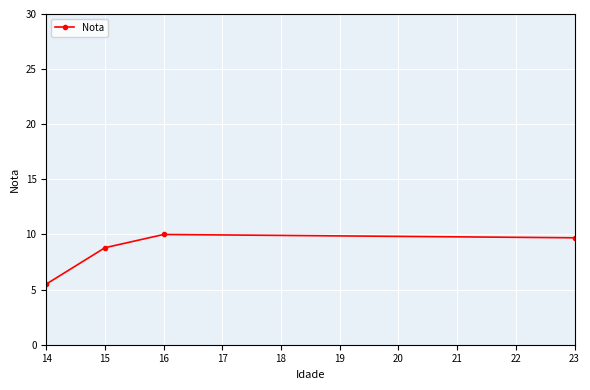

What is the value of the 3rd point from the left?

10.0